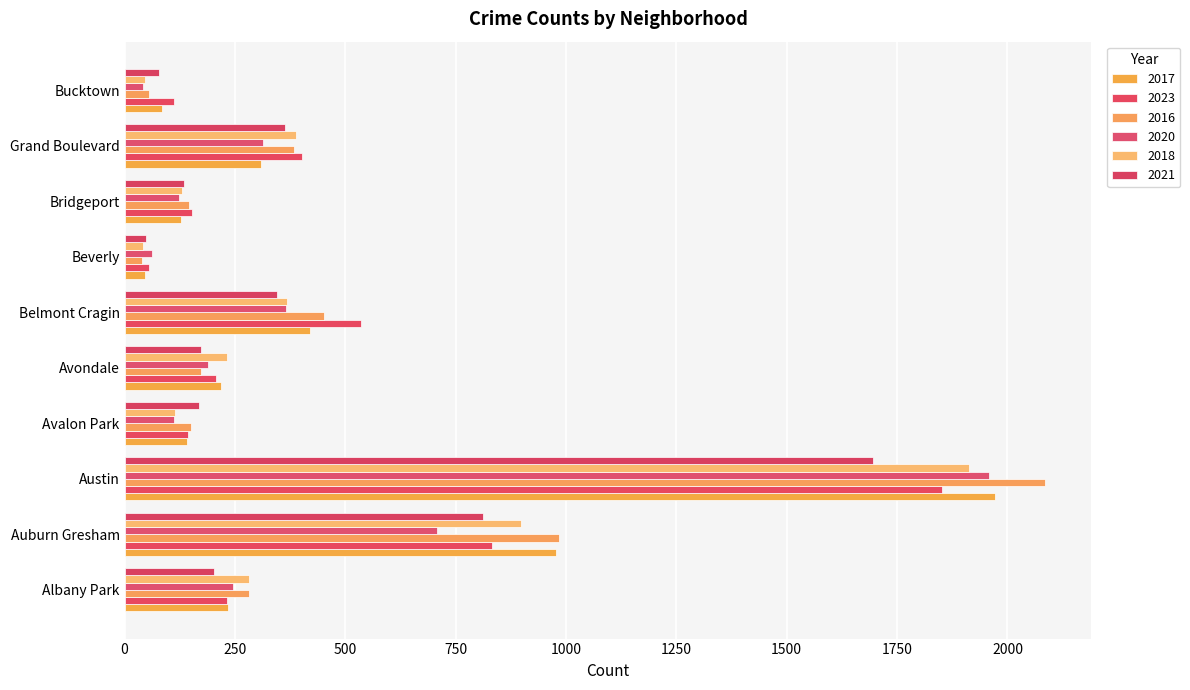

At how many categories does at least one series exceed 1637?

1